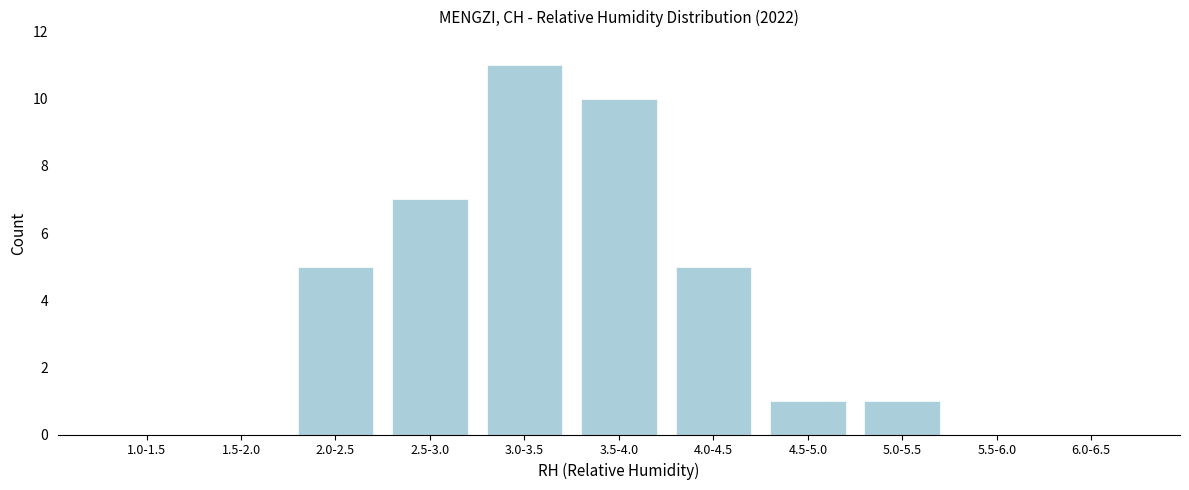

Reading left to right, what are all the values shown in this chart?

1.0-1.5=0	1.5-2.0=0	2.0-2.5=5	2.5-3.0=7	3.0-3.5=11	3.5-4.0=10	4.0-4.5=5	4.5-5.0=1	5.0-5.5=1	5.5-6.0=0	6.0-6.5=0